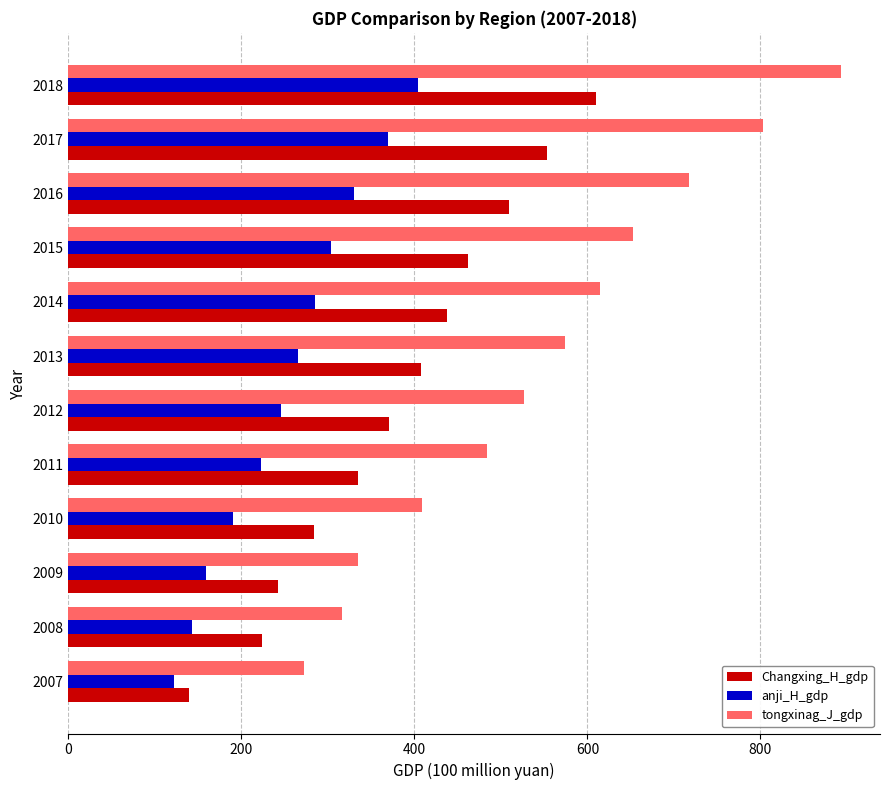

What is the greatest value displayed?

893.5